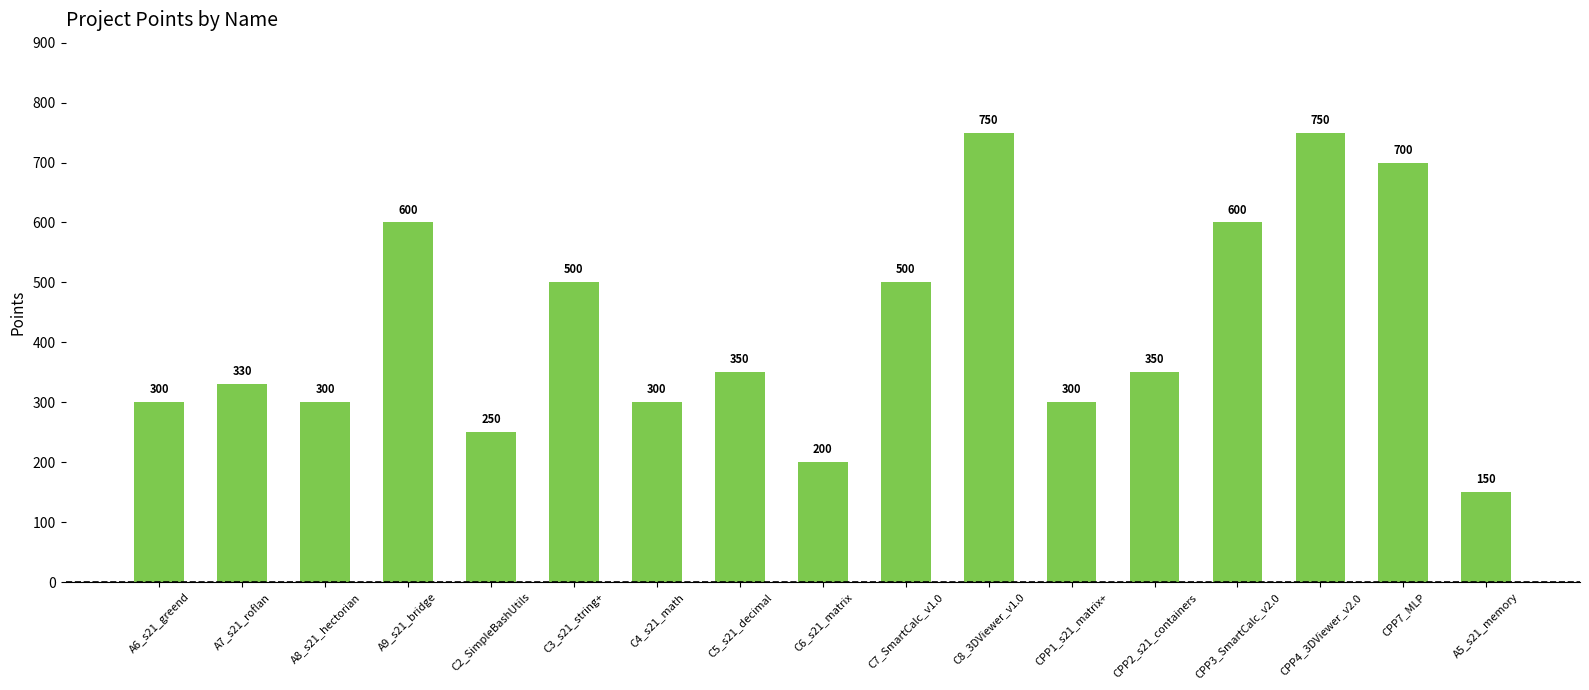

Reading left to right, extract all data points from this chart.

A6_s21_greend=300	A7_s21_roflan=330	A8_s21_hectorian=300	A9_s21_bridge=600	C2_SimpleBashUtils=250	C3_s21_string+=500	C4_s21_math=300	C5_s21_decimal=350	C6_s21_matrix=200	C7_SmartCalc_v1.0=500	C8_3DViewer_v1.0=750	CPP1_s21_matrix+=300	CPP2_s21_containers=350	CPP3_SmartCalc_v2.0=600	CPP4_3DViewer_v2.0=750	CPP7_MLP=700	A5_s21_memory=150